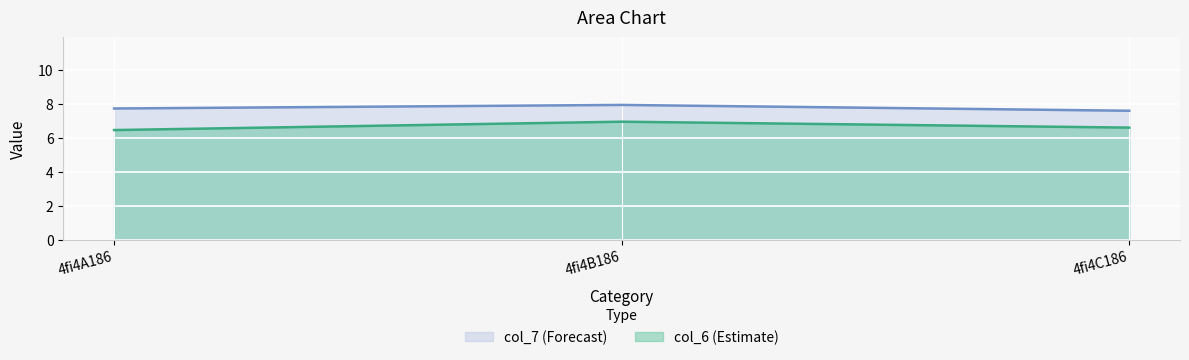

What is the minimum value shown in the chart?

6.5